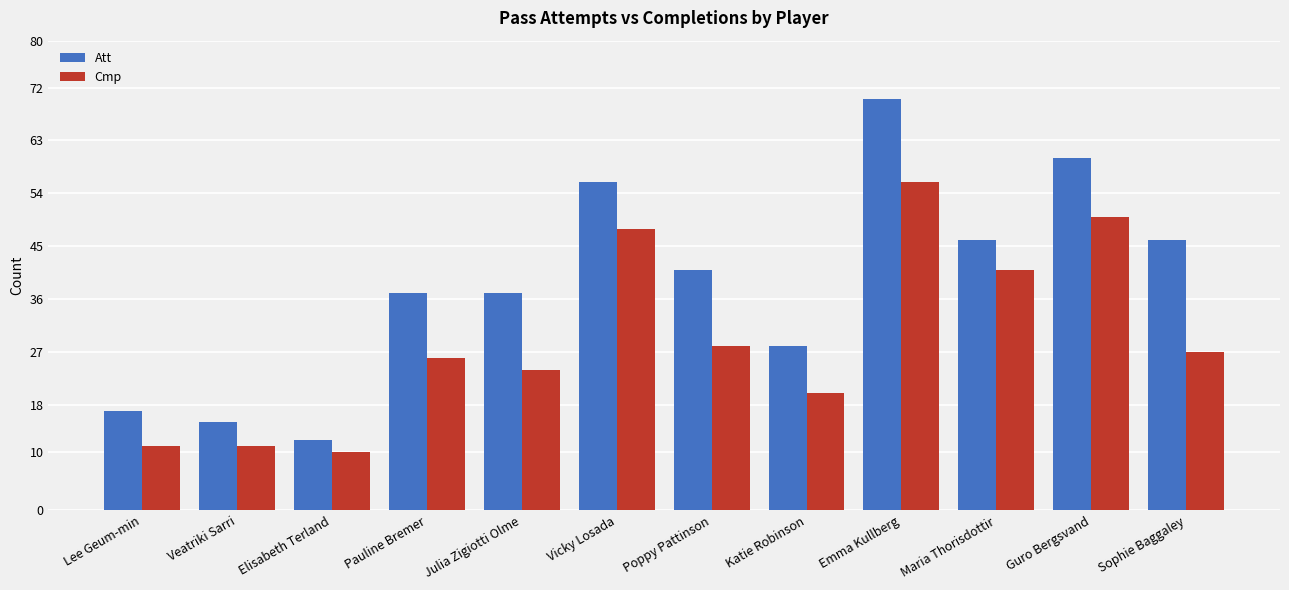

Reading left to right, list all the values displayed in this chart.

Att: 17	15	12	37	37	56	41	28	70	46	60	46
Cmp: 11	11	10	26	24	48	28	20	56	41	50	27